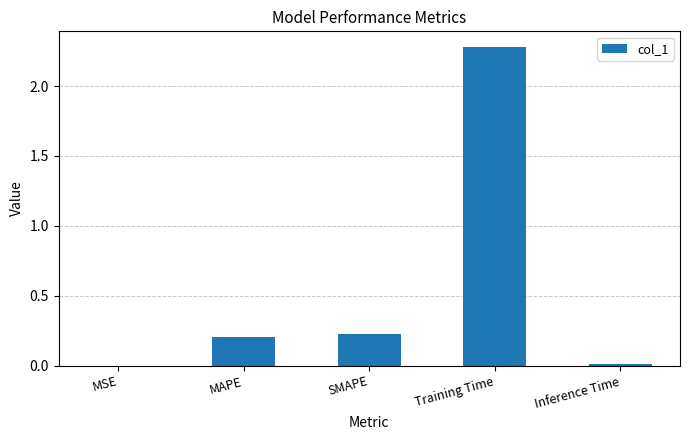

Is it true that the value at Training Time is 3.6?

False